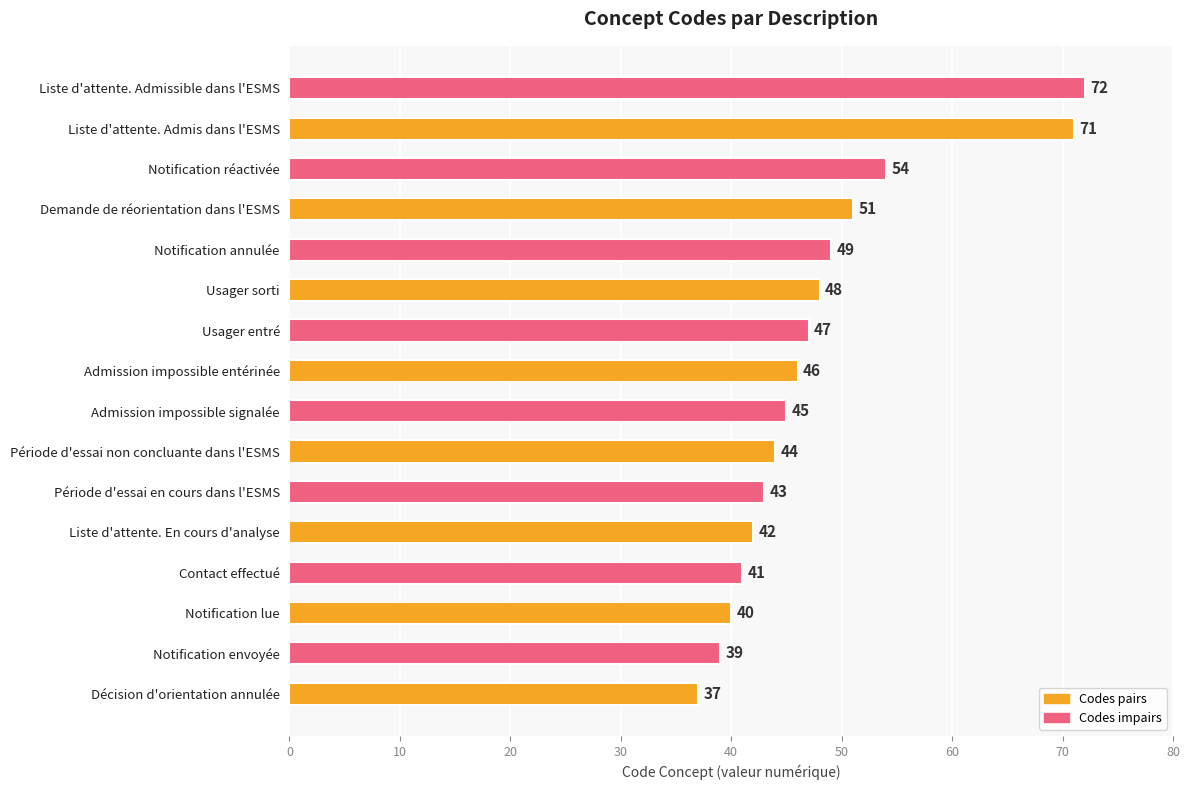

Read the value at Admission impossible entérinée, to the nearest 5.

45